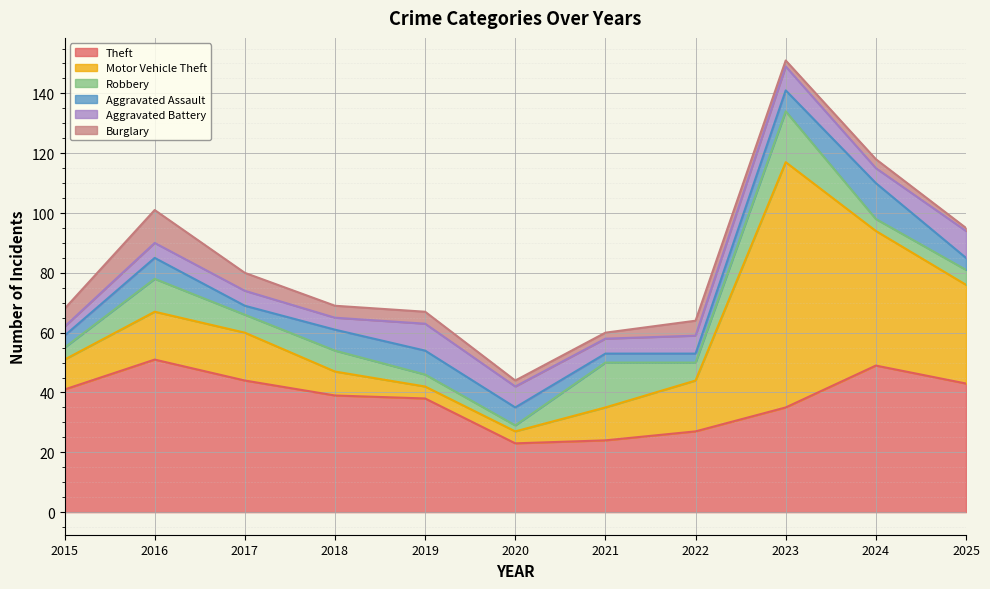

True or false: Burglary has more than 1 interior local peaks.

True